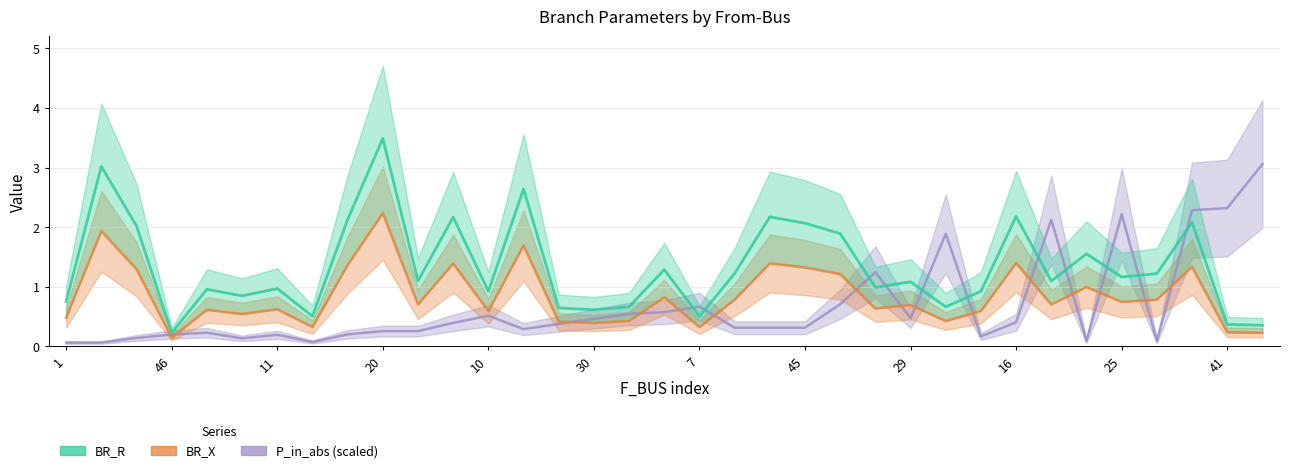

After their last crossing, which series has the higher values: BR_X or P_in_abs?

P_in_abs